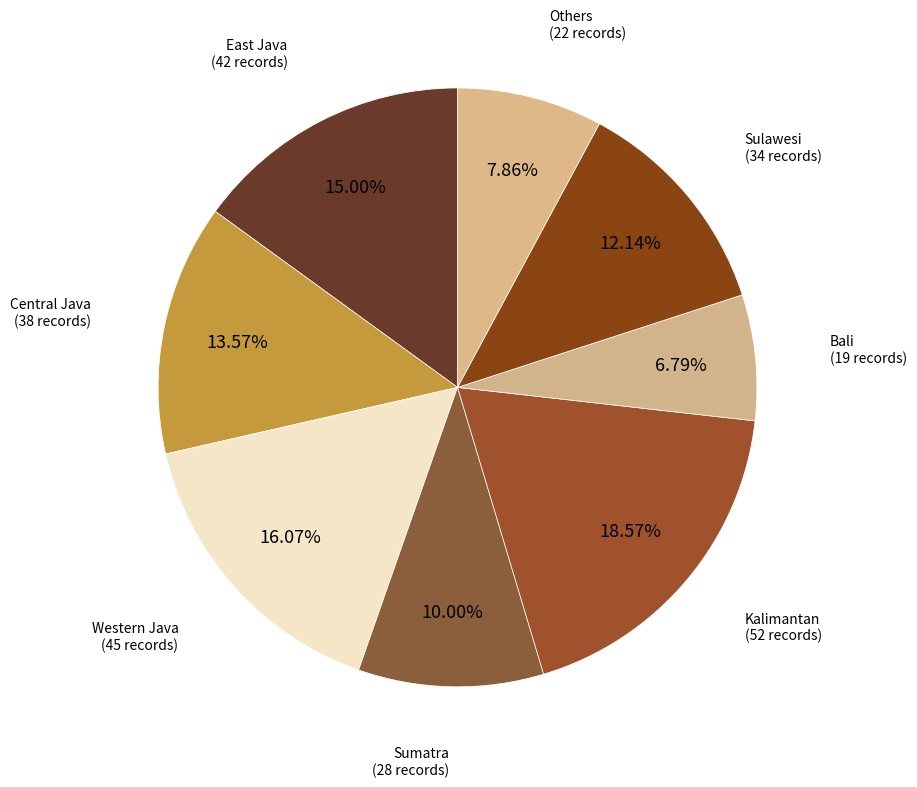

How many slices are in this pie chart?

8